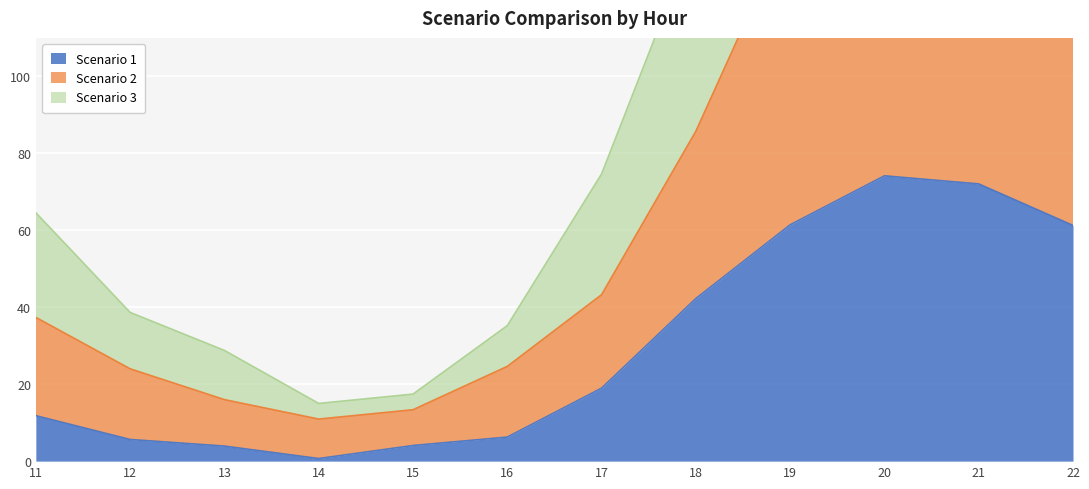

What is the difference between the Scenario 2 values at 21 and 15?

142.2